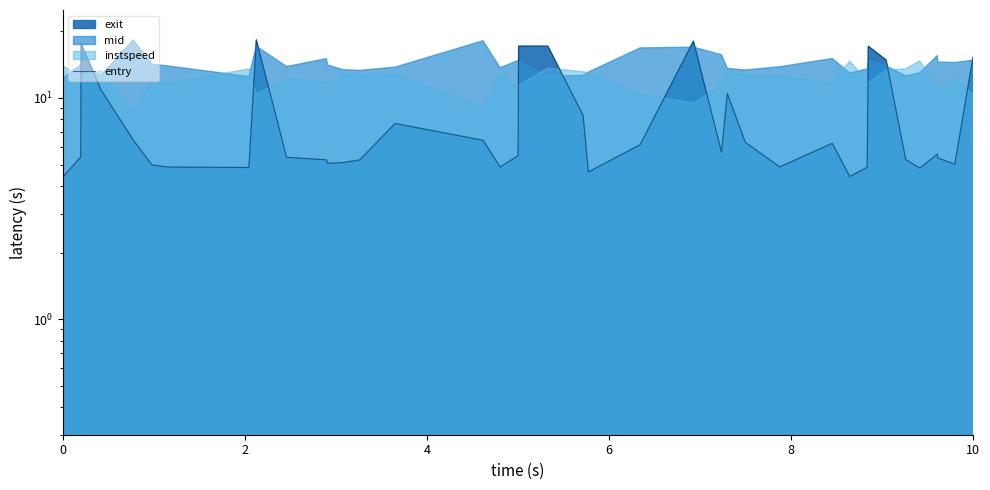

What is the value of the 27th point from the left?

10.5